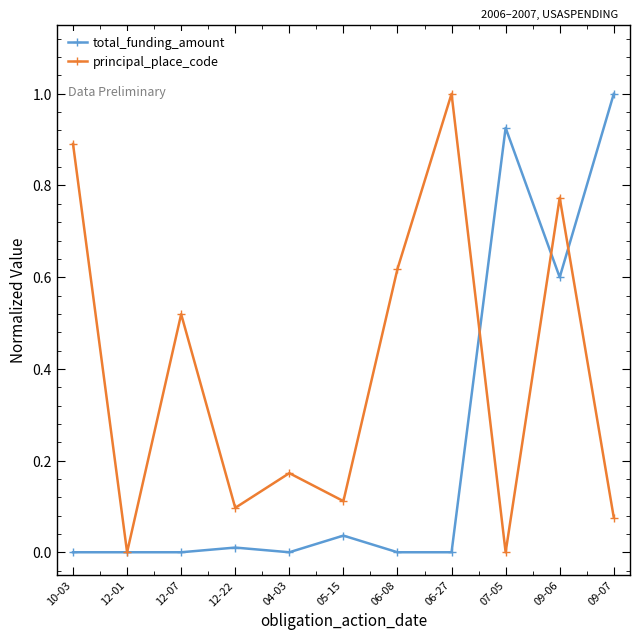

True or false: total_funding_amount has more than 2 points higher than both neighbors.

True